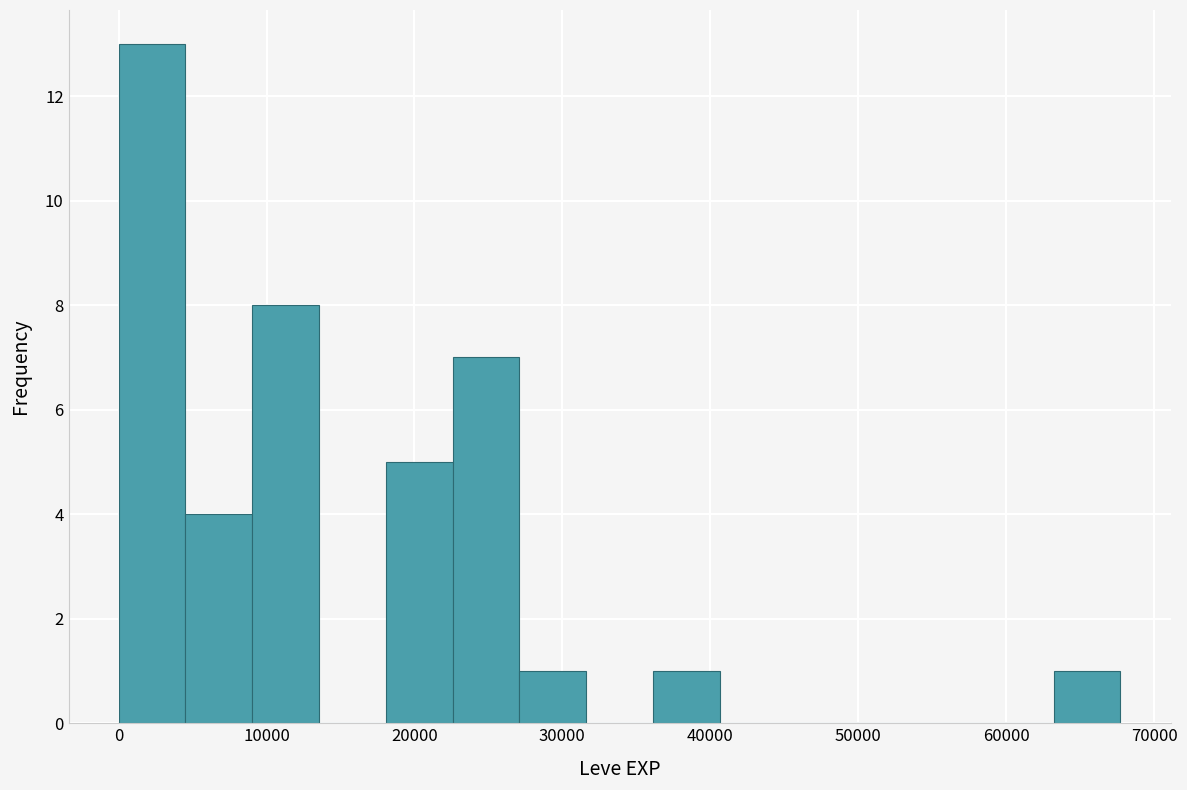

Reading left to right, transcribe this chart: for each bar, give the range it covers on the x-axis and its height. Neither the bar edges nor the heights are printed on the chart, so give them approximately, as read against the axes.

0 to 5000: 13
5000 to 9000: 4
9000 to 14000: 8
14000 to 18000: 0
18000 to 23000: 5
23000 to 27000: 7
27000 to 32000: 1
32000 to 36000: 0
36000 to 41000: 1
41000 to 45000: 0
45000 to 50000: 0
50000 to 54000: 0
54000 to 59000: 0
59000 to 63000: 0
63000 to 68000: 1